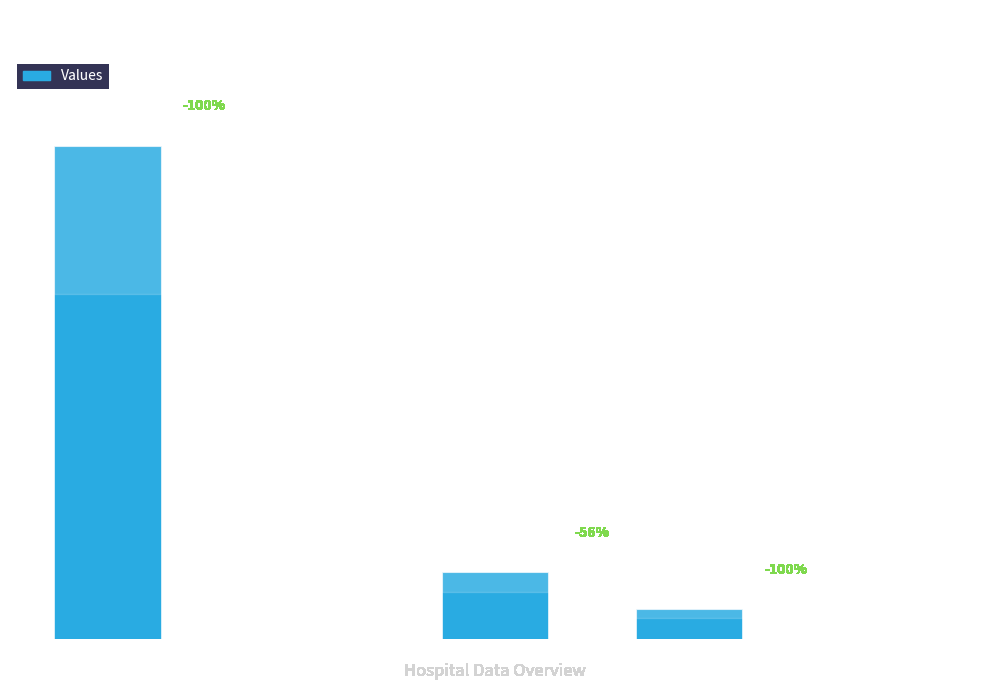

What is the change in value from countDied to countCurrentSuspected?

-3641